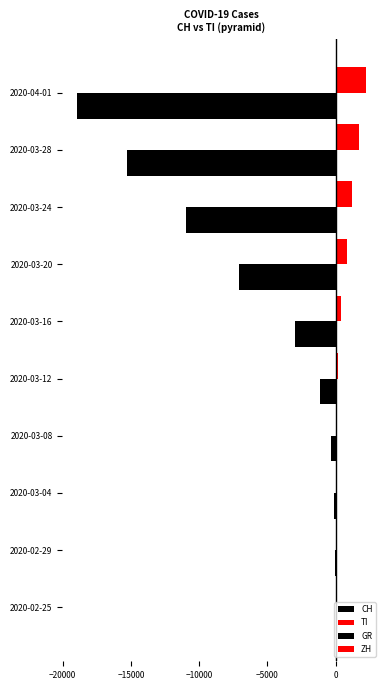

Rank the series by their maximum value, from highest to lowest.

TI, ZH, CH, GR